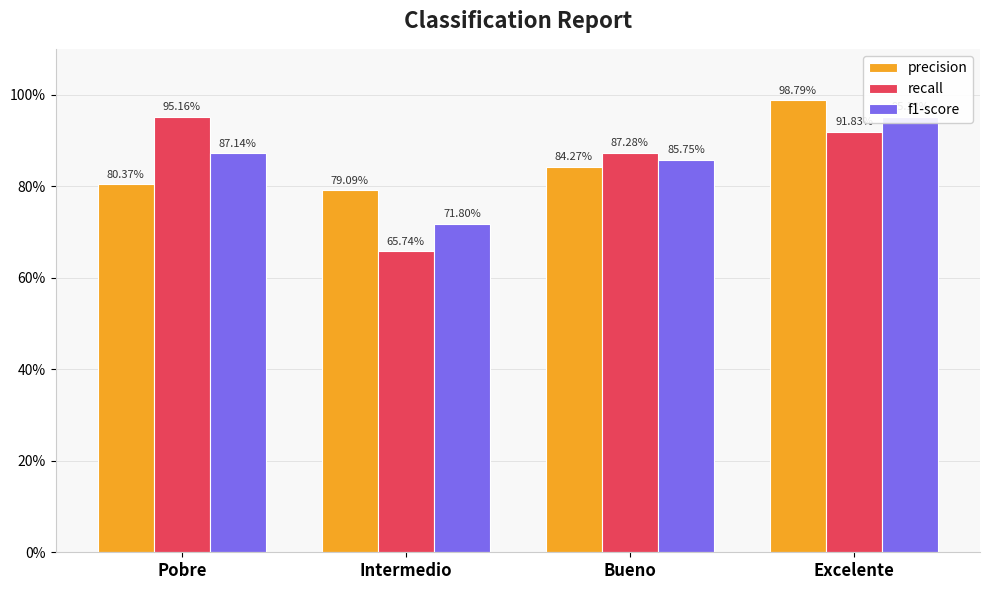

Is the value of f1-score at Bueno greater than the value of precision at Bueno?

Yes